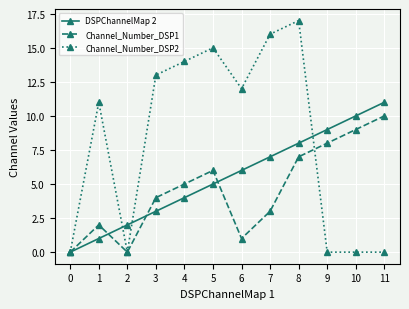

How many data points in Channel_Number_DSP2 are less than 12?

6